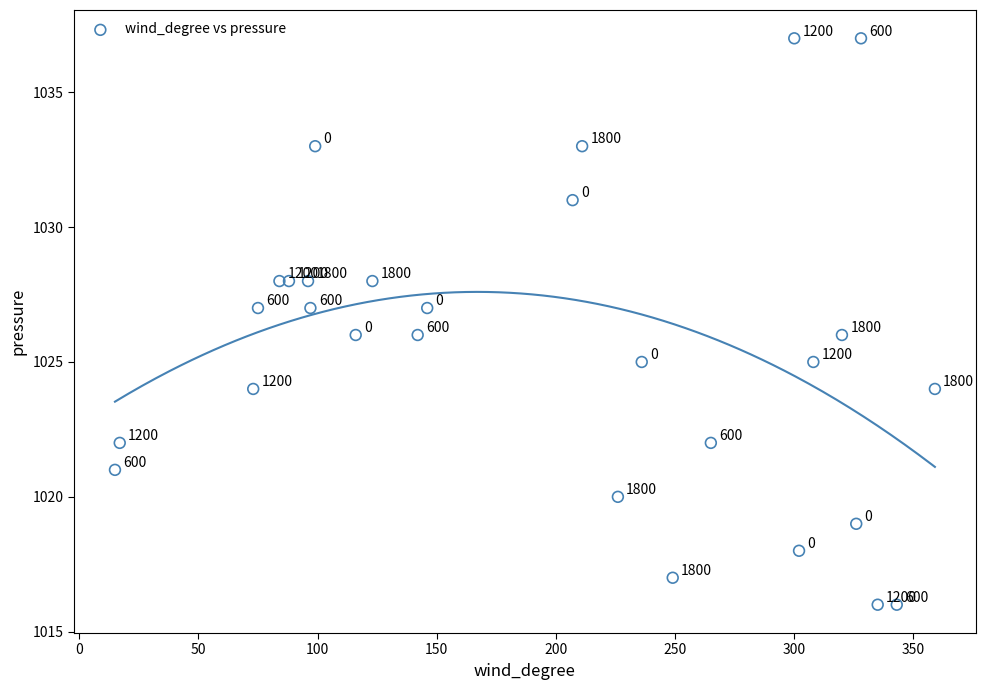

What Y value in the scatter plot is closest to 1026?

1026